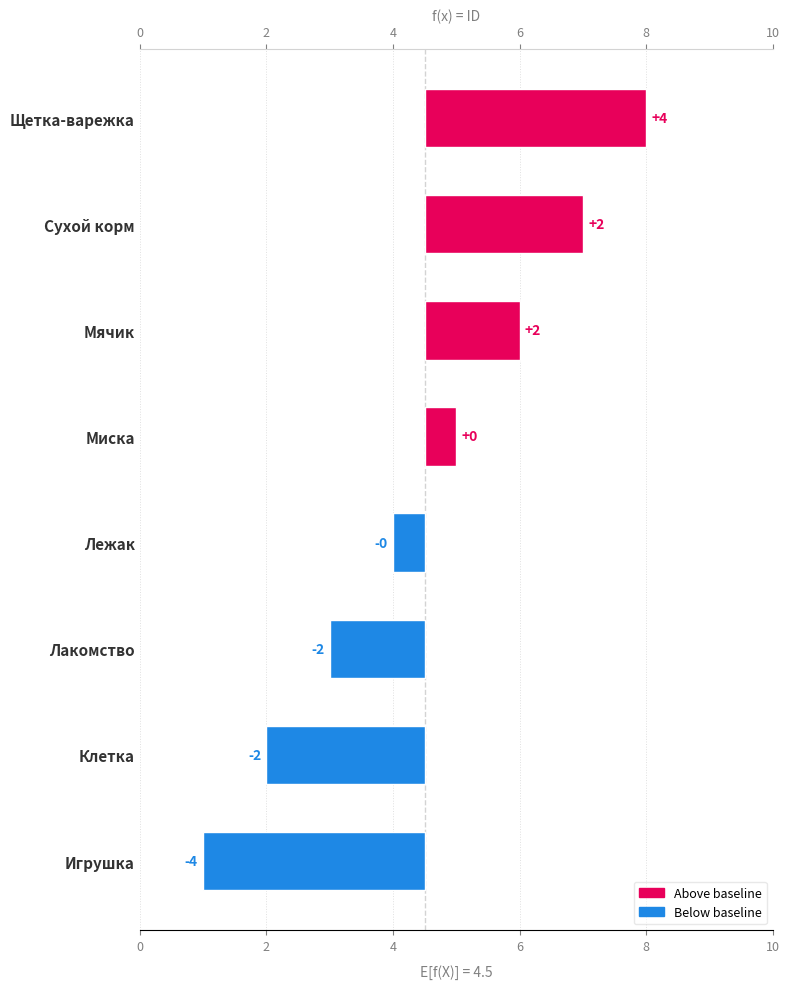

Between Лежак and Сухой корм, which is larger?

Сухой корм